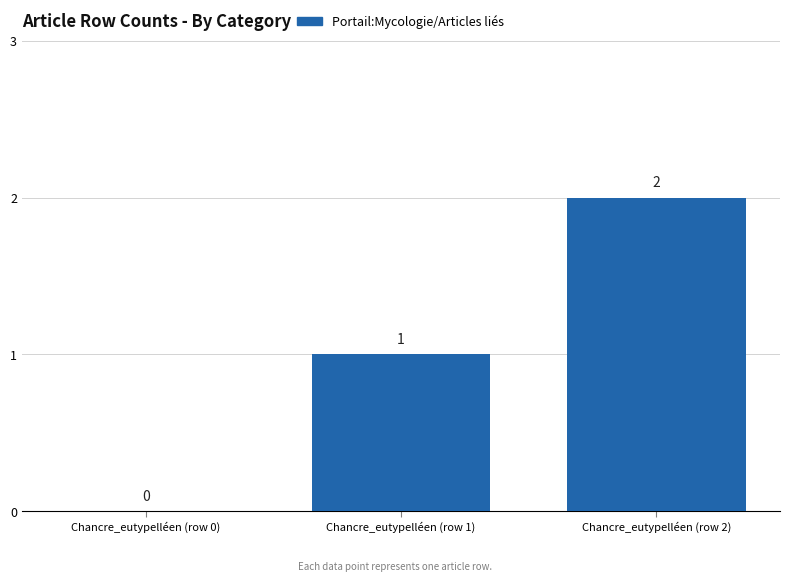

How many positive values are there?

2